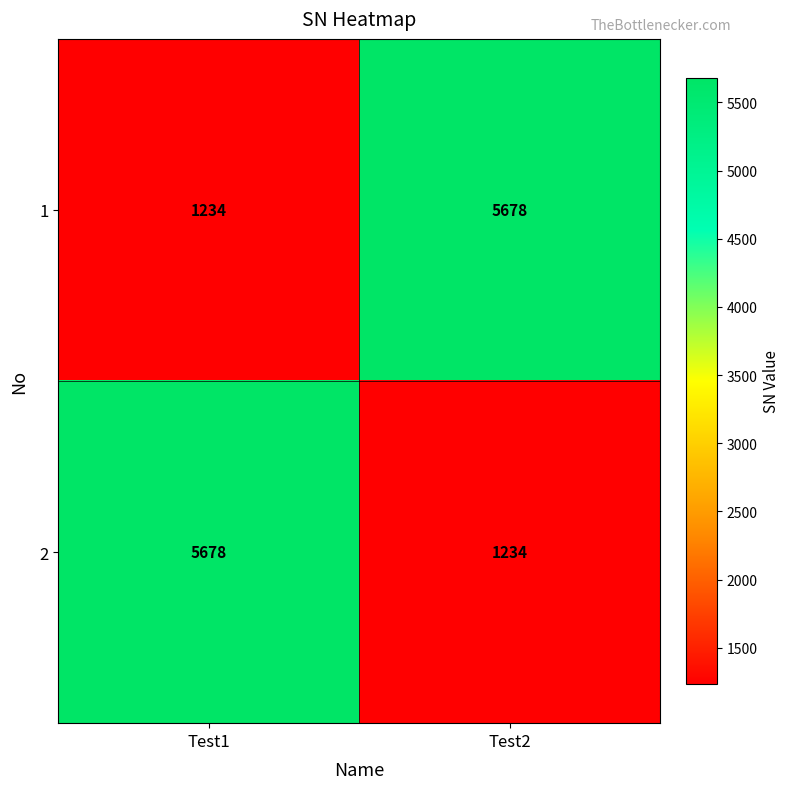

At which label is 1 closest to 3456?

Test1